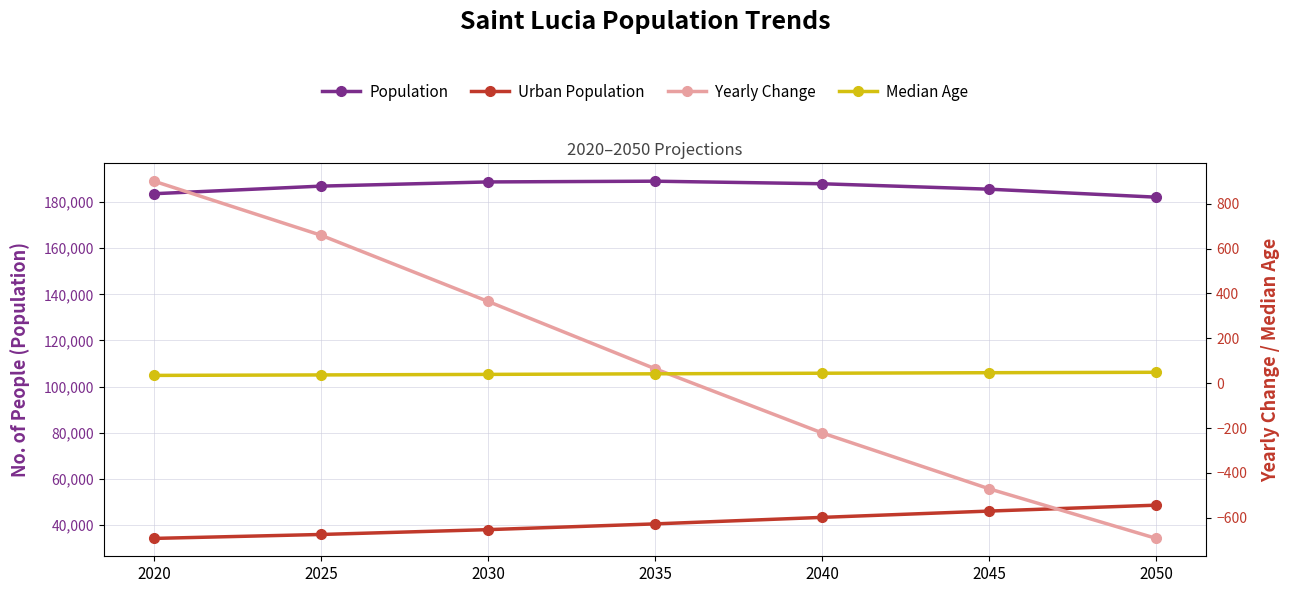

The value of Urban Population at 2025 is 35853.0. True or false?

True